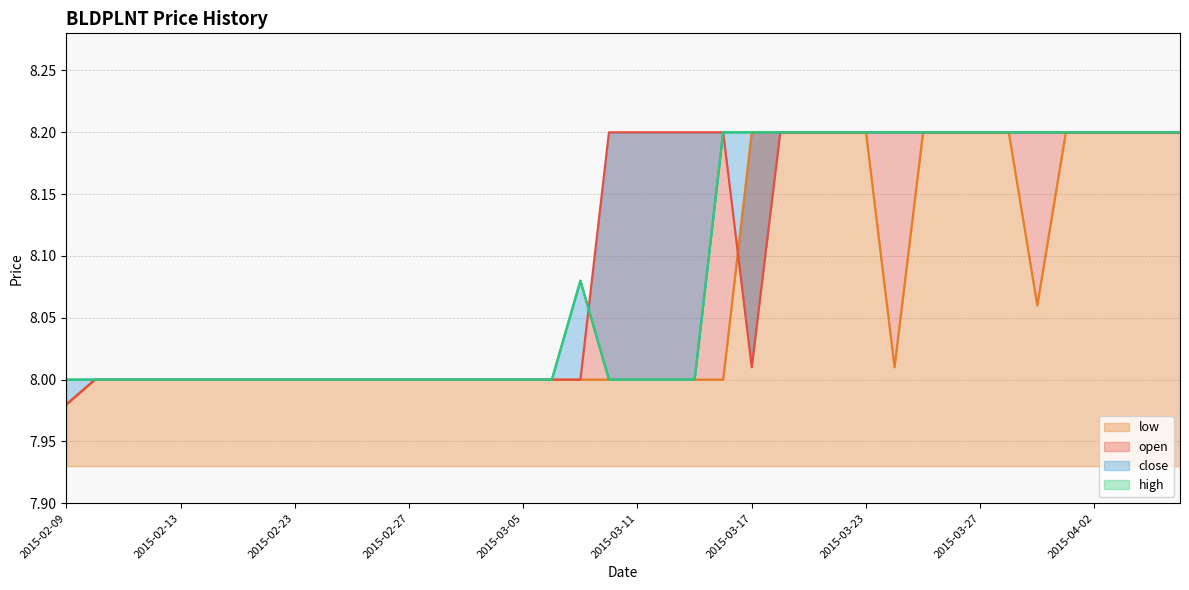

Which label corresponds to the smallest value in the chart?

2015-02-09